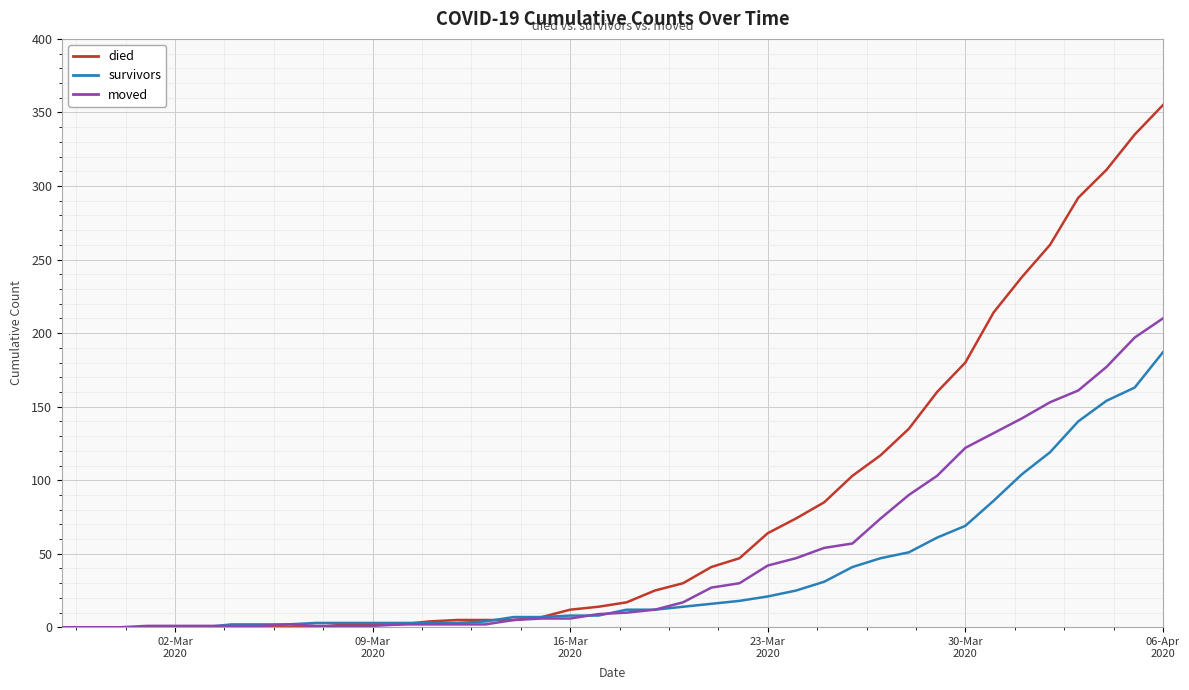

At how many categories does at least one series exceed 81?

13